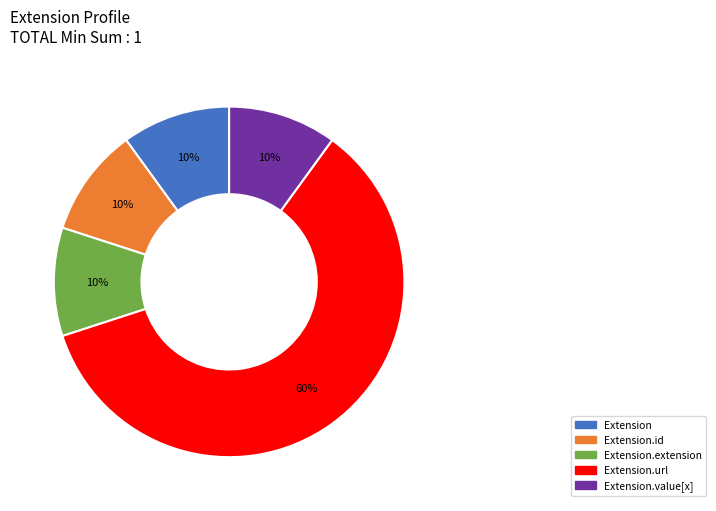

To the nearest percent, what is the average slice percentage?

20%